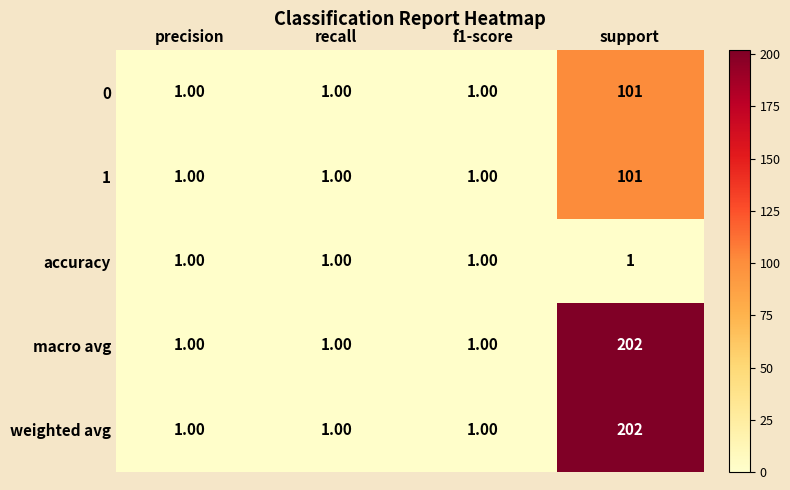

What is the sum of all weighted avg values?

205